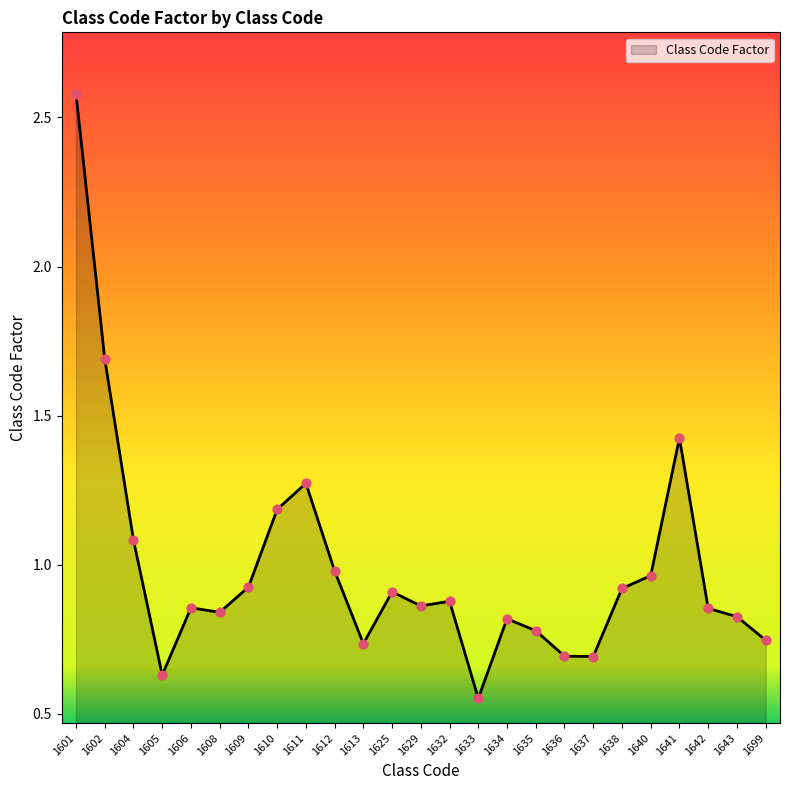

What is the change in value from 1613 to 1629?

+0.1